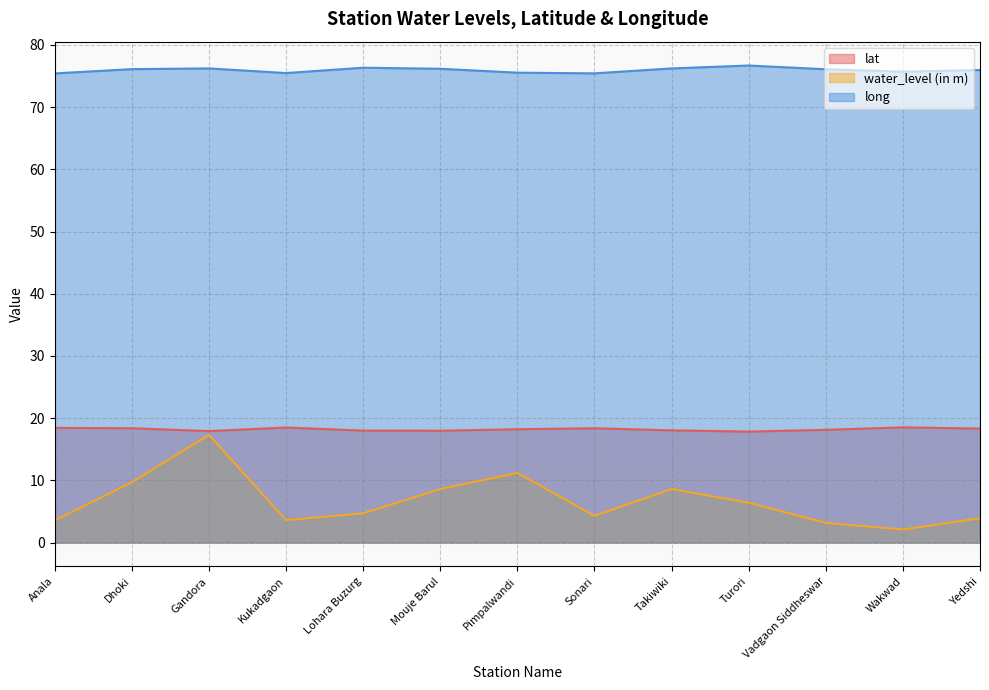

Where is long nearest to the value 76?

Yedshi